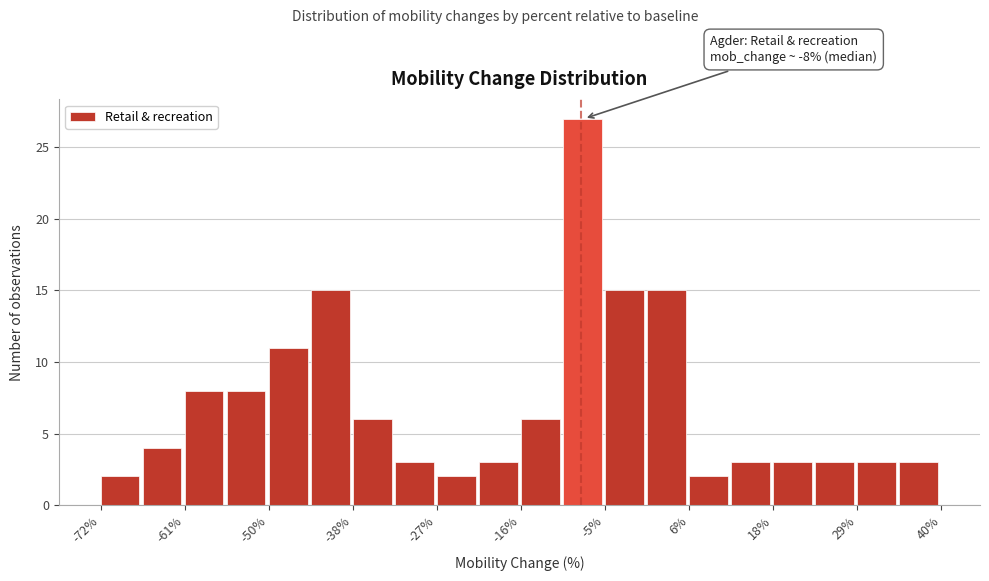

Read against the x-axis, roughly where is the centre of the tallest bar?

-8